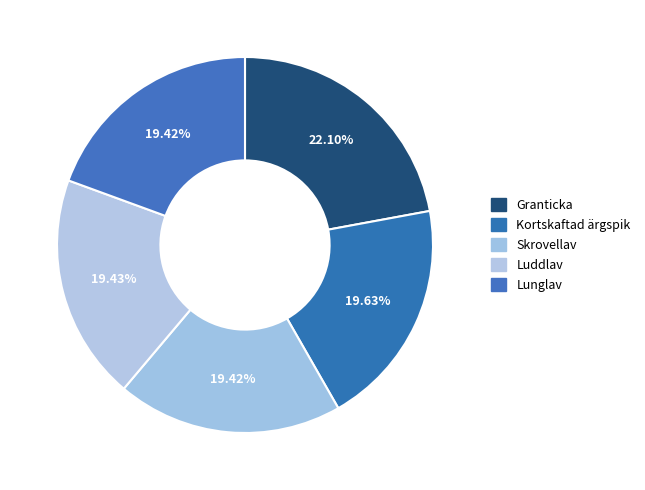

To the nearest percent, what is the difference between the largest and smallest slice percentages?

3%